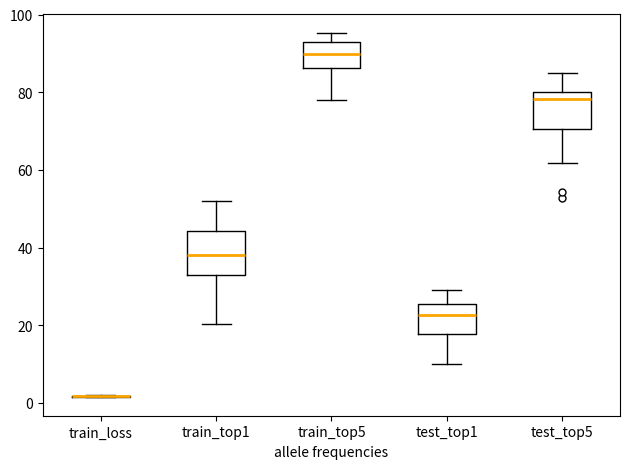

Where is the lower edge of the box for train_top5 on the y-axis? The values are not printed on the chart, so give them approximately, as read against the axis.

86